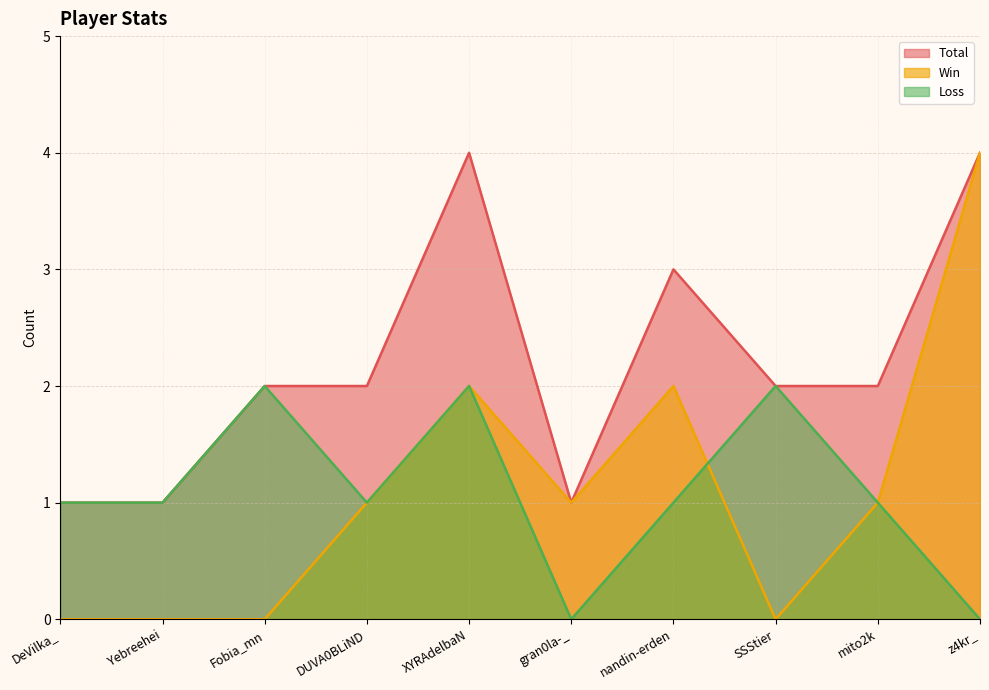

What is the spread (max minus min) of values at z4kr_?

4